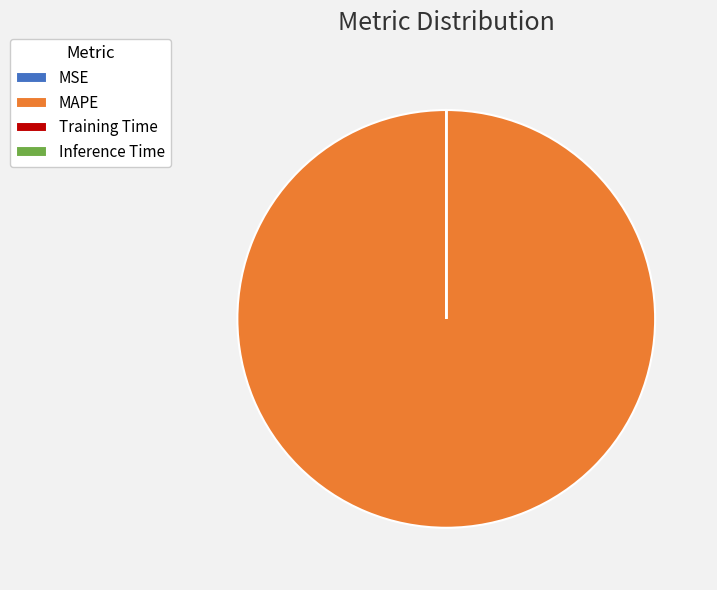

Is it true that MAPE is 89% of the pie?

False